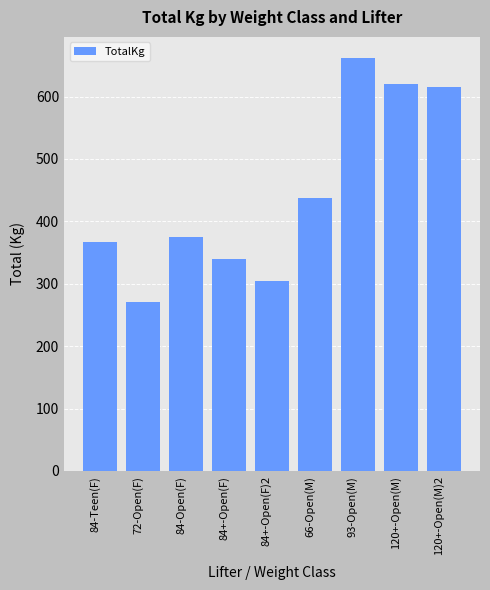

What is the label of the 6th bar from the left?

66-Open(M)